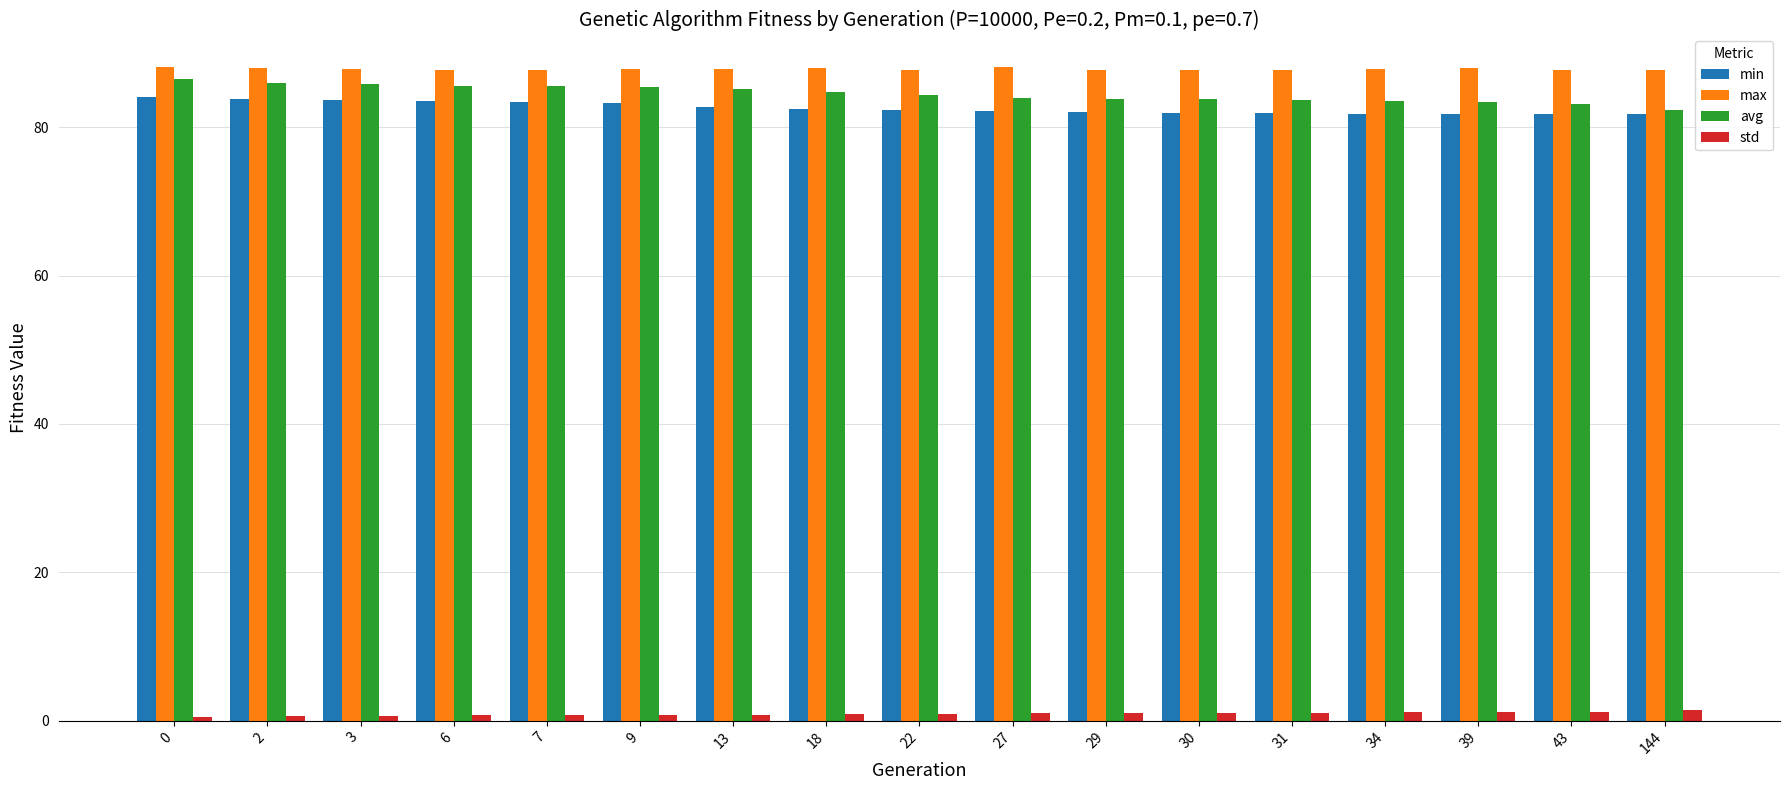

Which series has the largest total across all categories?

max